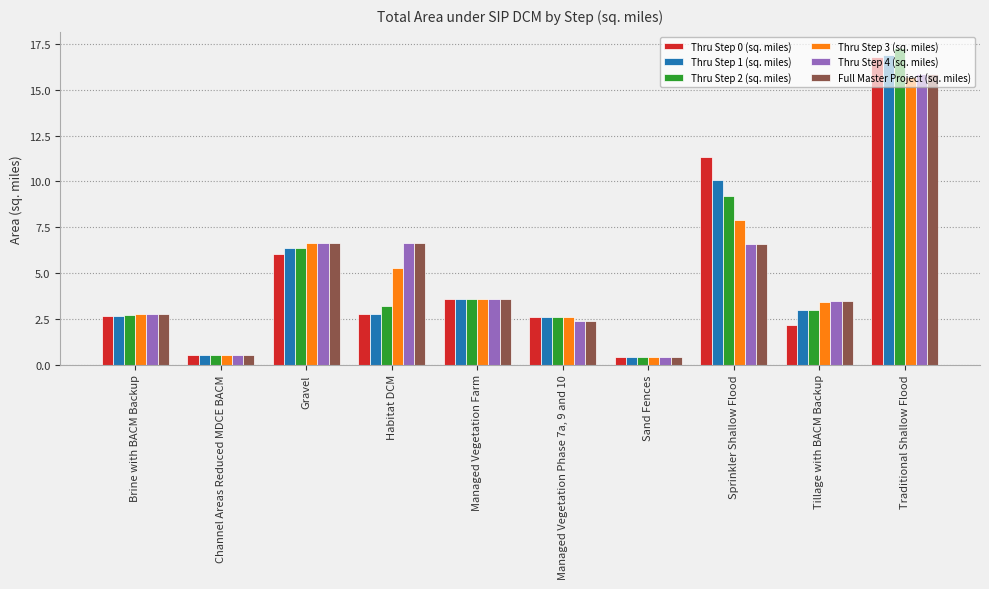

What is the sum of all Thru Step 4 (sq. miles) values?

48.8